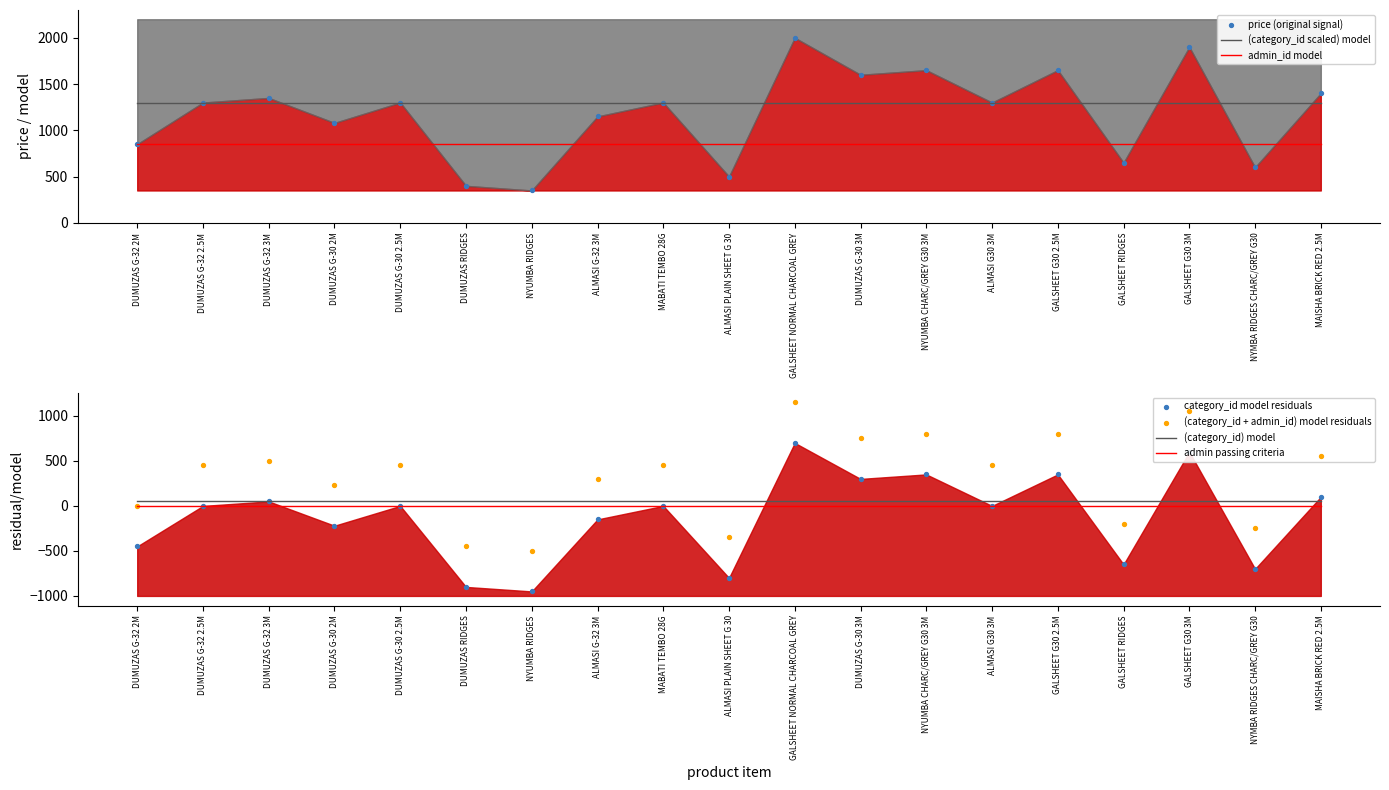

True or false: admin_id model and (category_id scaled) model intersect in this chart.

False